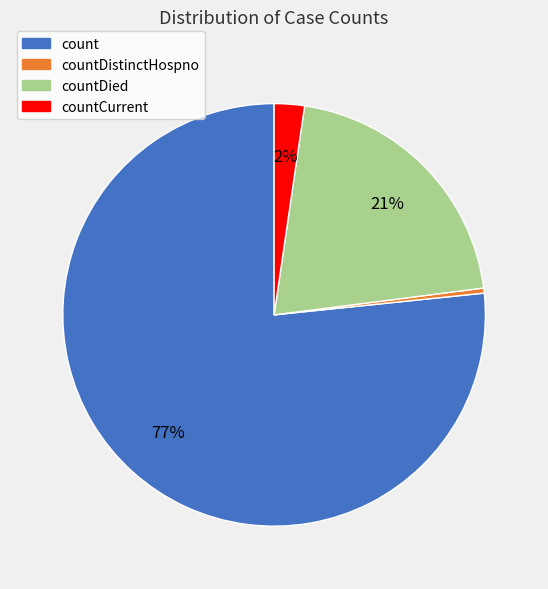

Is there any slice that represents more than half of the pie?

Yes